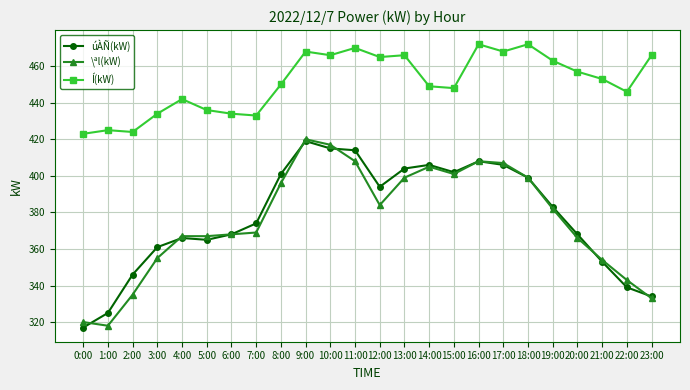

At which category does \ªl(kW) reach its first local valley?

1:00